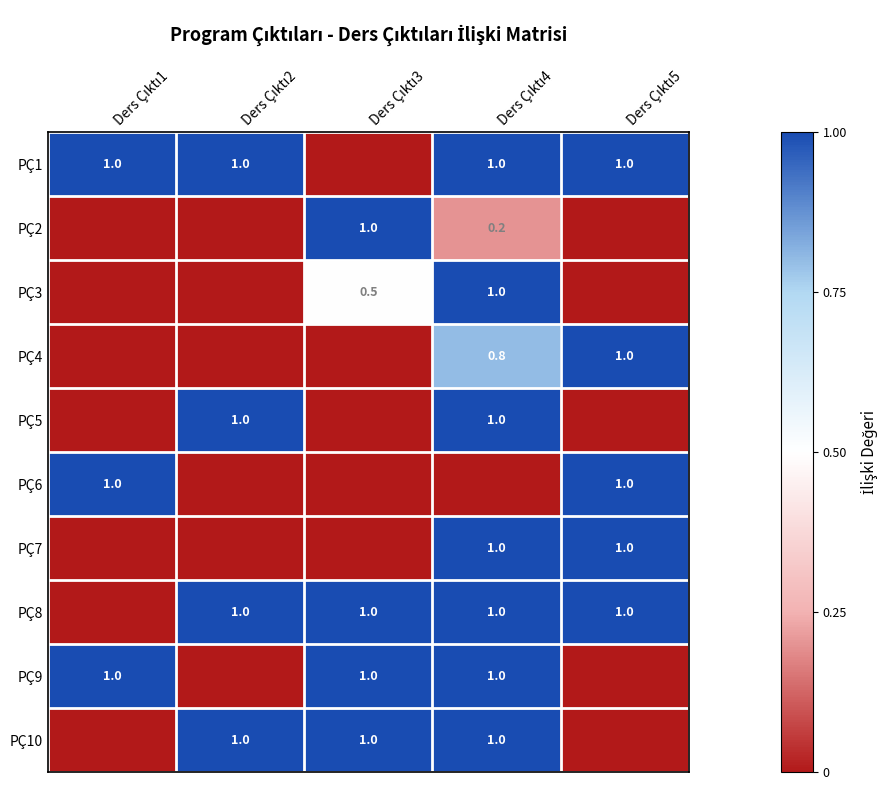

What is the difference between the highest and lowest values at Ders Çıktı4?

1.0